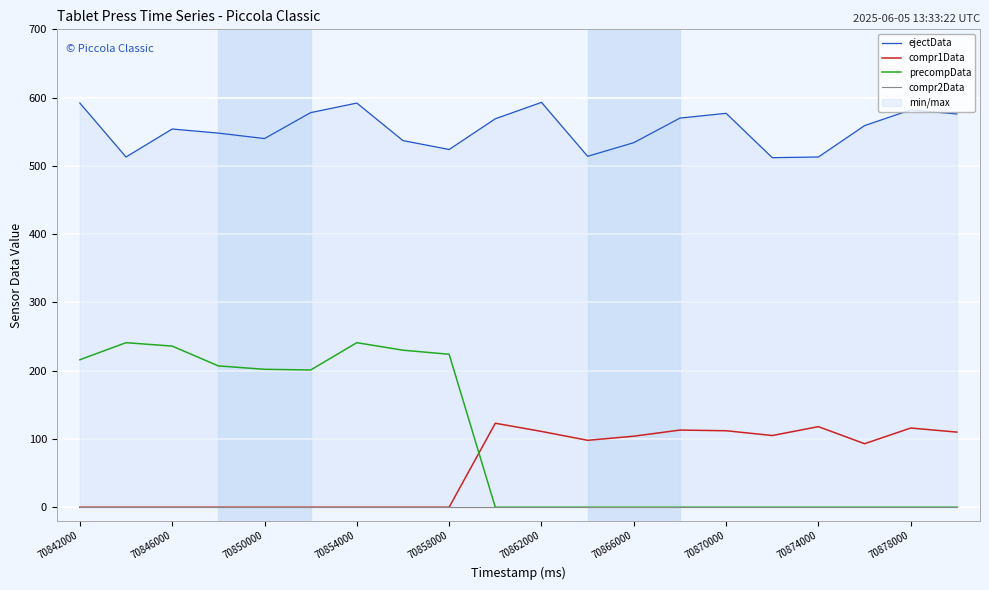

The value of precompData at 19 is -106. True or false?

False